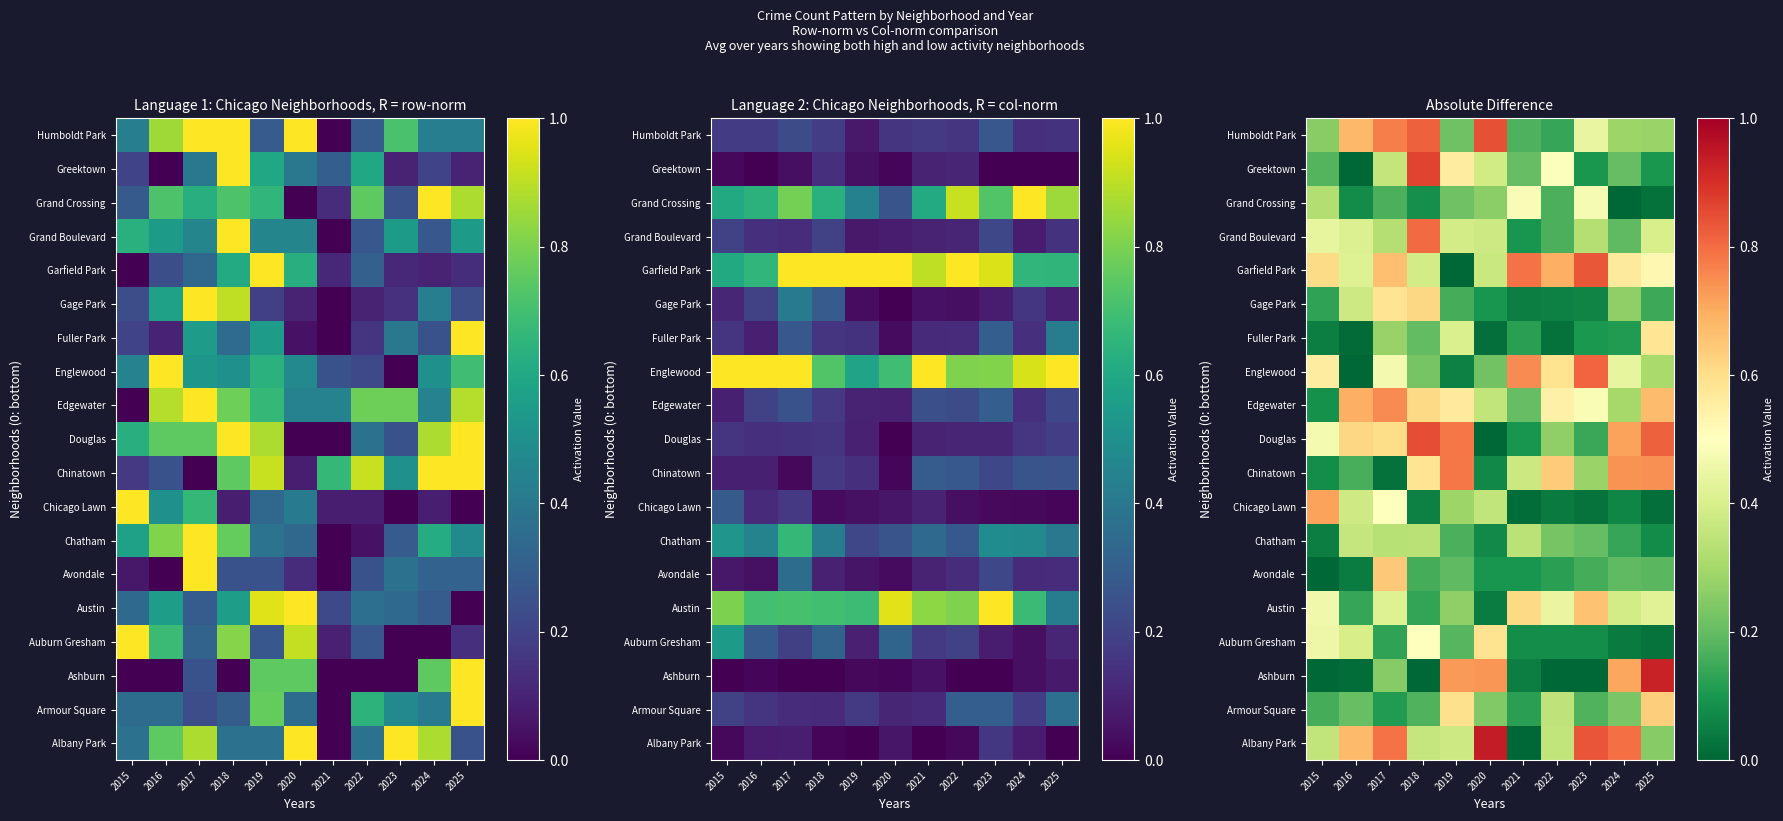

At which category does the chart reach its peak across all series?

2020